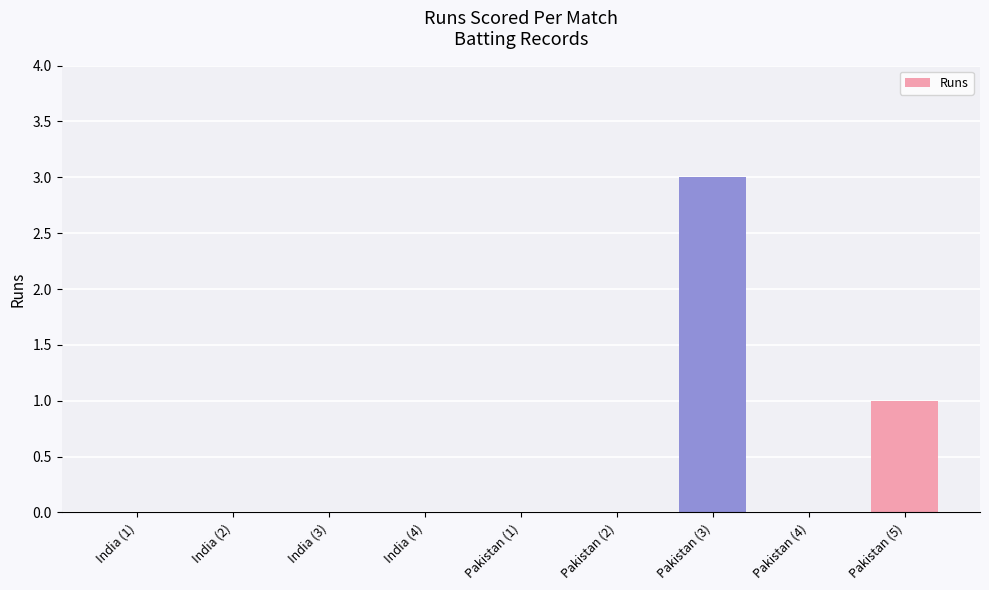

What is the difference between the values at Pakistan (5) and India (3)?

1